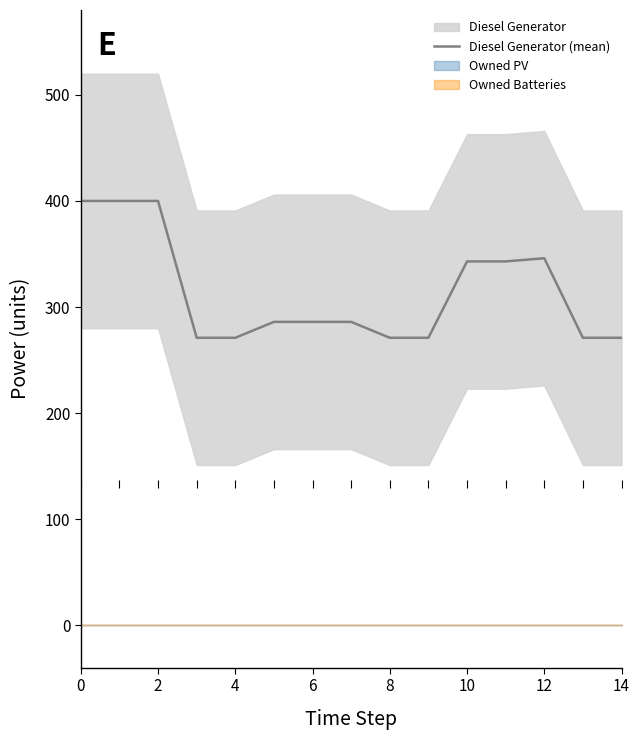

Does the chart display data point markers on the line(s)?

No